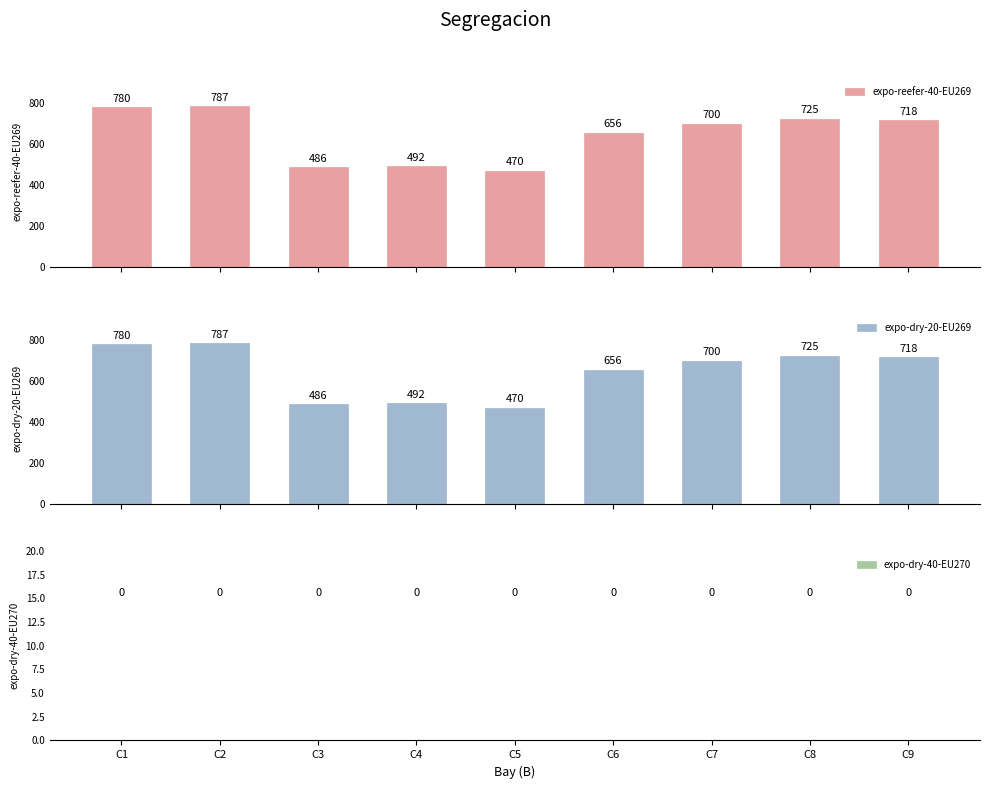

Reading left to right, transcribe all the data shown in this chart.

expo-reefer-40-EU269: 780	787	486	492	470	656	700	725	718
expo-dry-20-EU269: 780	787	486	492	470	656	700	725	718
expo-dry-40-EU270: 0	0	0	0	0	0	0	0	0